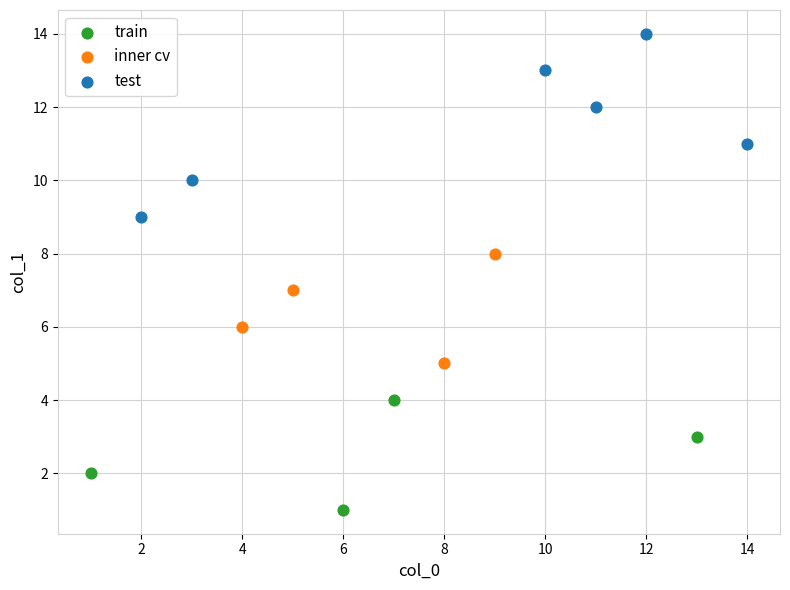

Which series has the largest Y range (max minus min)?

test